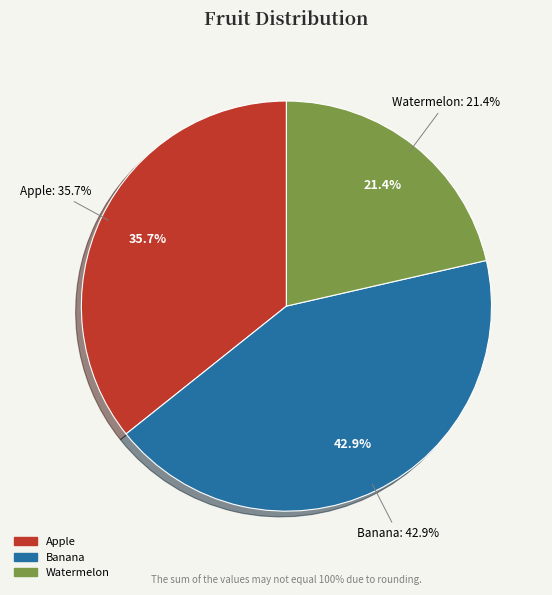

To the nearest percent, what is the combined percentage of Watermelon and Banana?

64%